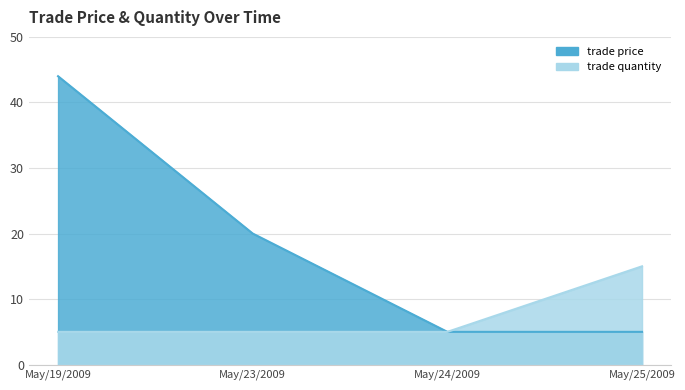

The value of trade price at May/25/2009 is 8. True or false?

False